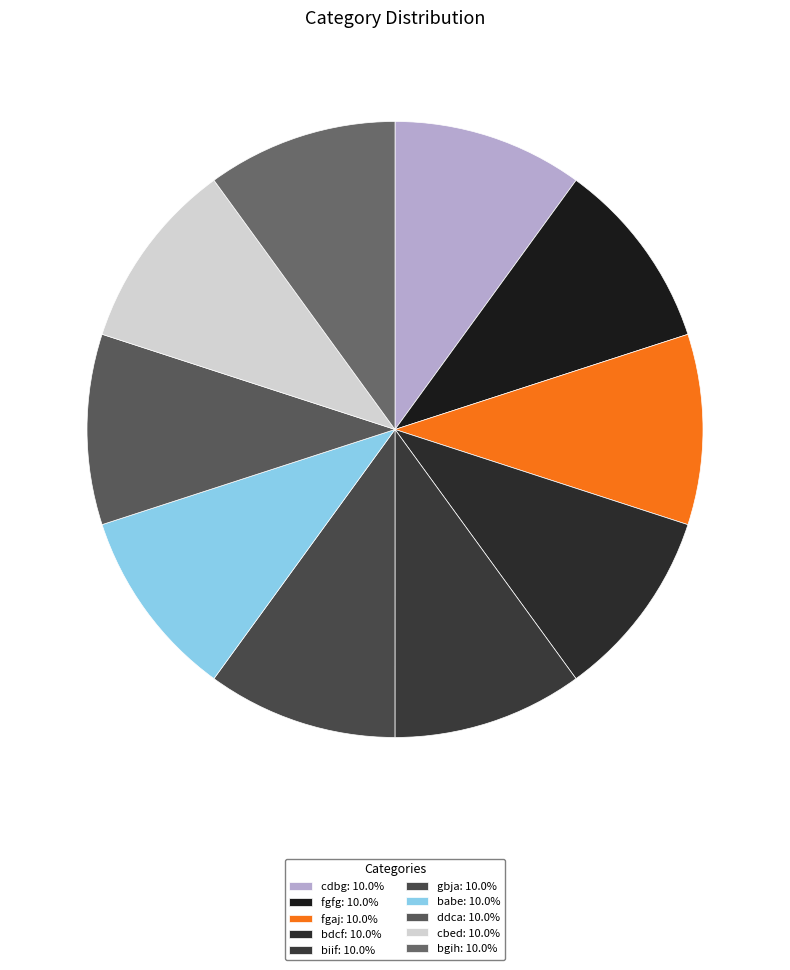

True or false: fgaj accounts for 10% of the total.

True